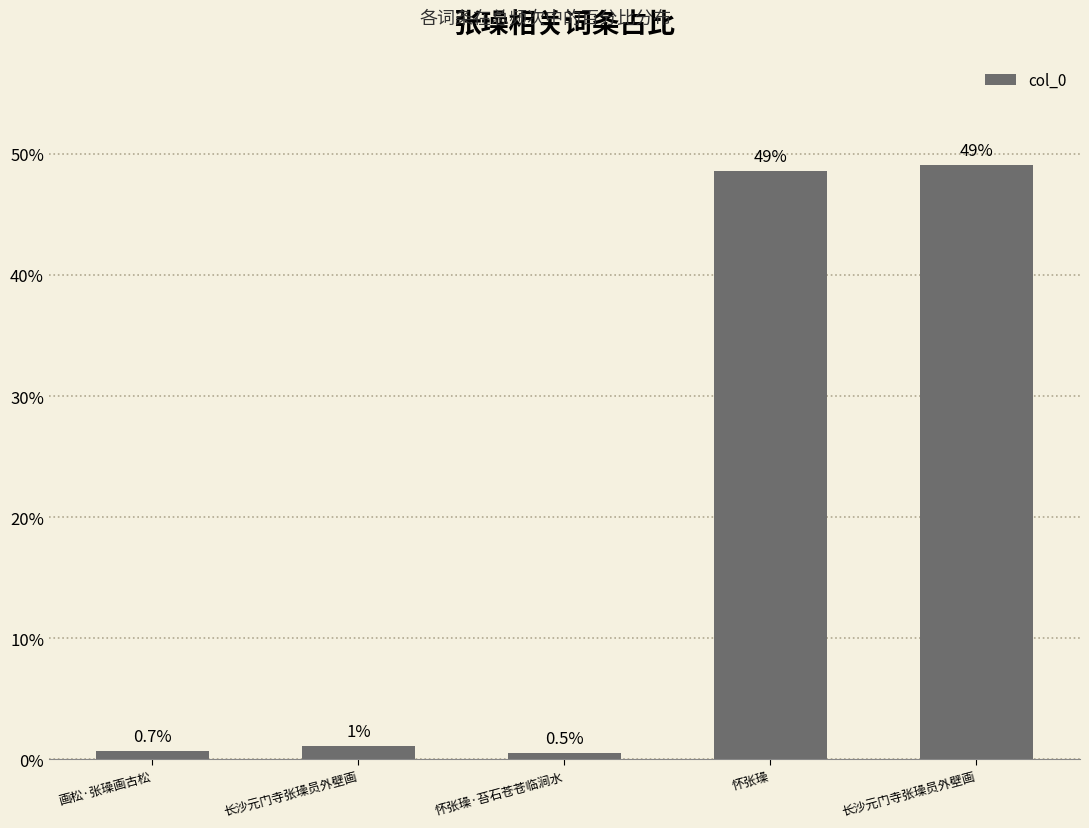

How many categories are shown in the chart?

5